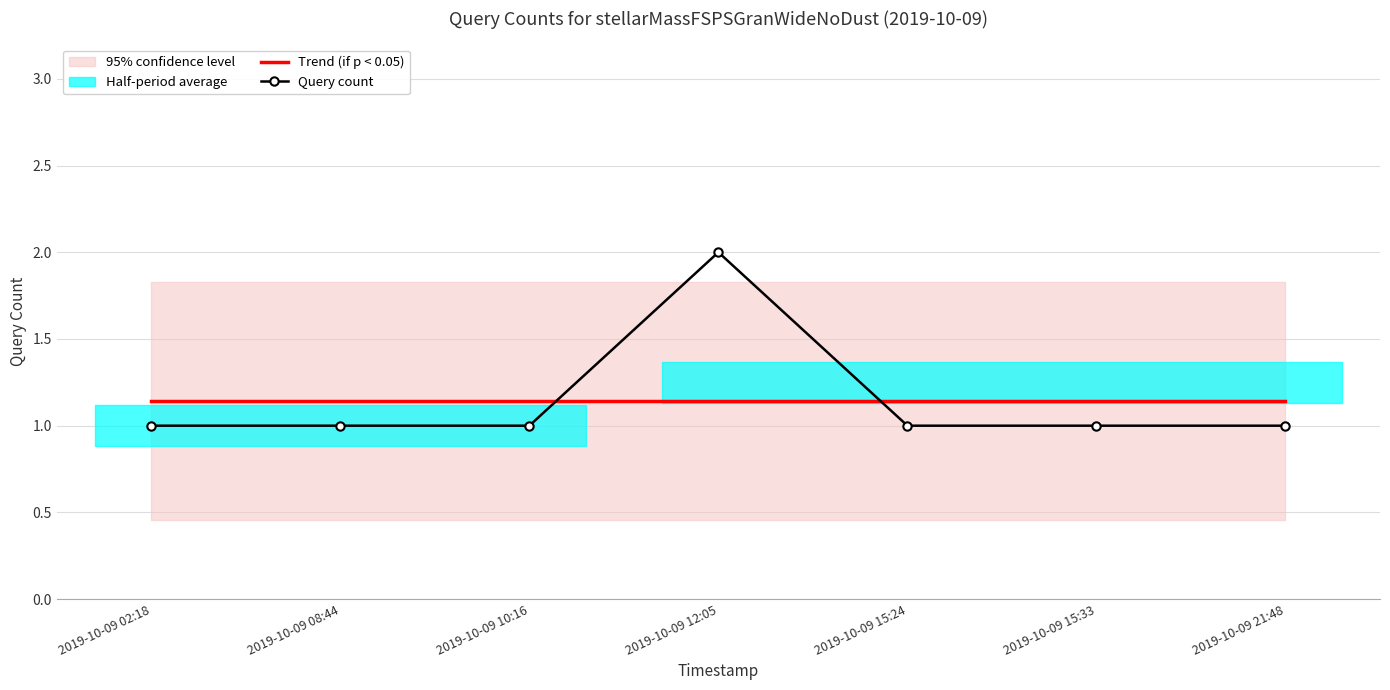

Reading left to right, extract all data points from this chart.

Trend (if p < 0.05): 2019-10-09 02:18=1.1	2019-10-09 08:44=1.1	2019-10-09 10:16=1.1	2019-10-09 12:05=1.1	2019-10-09 15:24=1.1	2019-10-09 15:33=1.1	2019-10-09 21:48=1.1
Query count: 2019-10-09 02:18=1.0	2019-10-09 08:44=1.0	2019-10-09 10:16=1.0	2019-10-09 12:05=2.0	2019-10-09 15:24=1.0	2019-10-09 15:33=1.0	2019-10-09 21:48=1.0